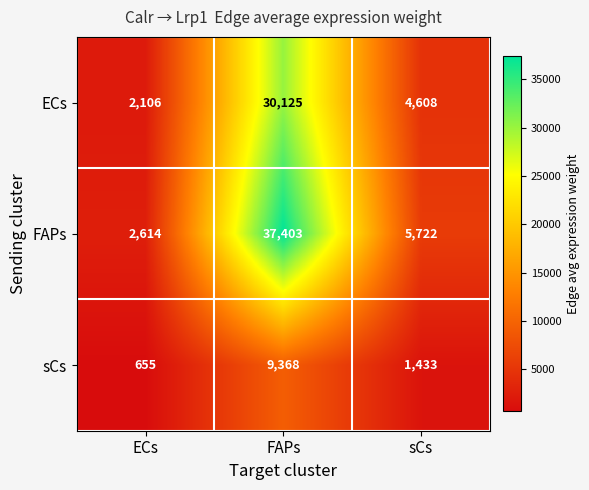

Which series has the largest total across all categories?

FAPs